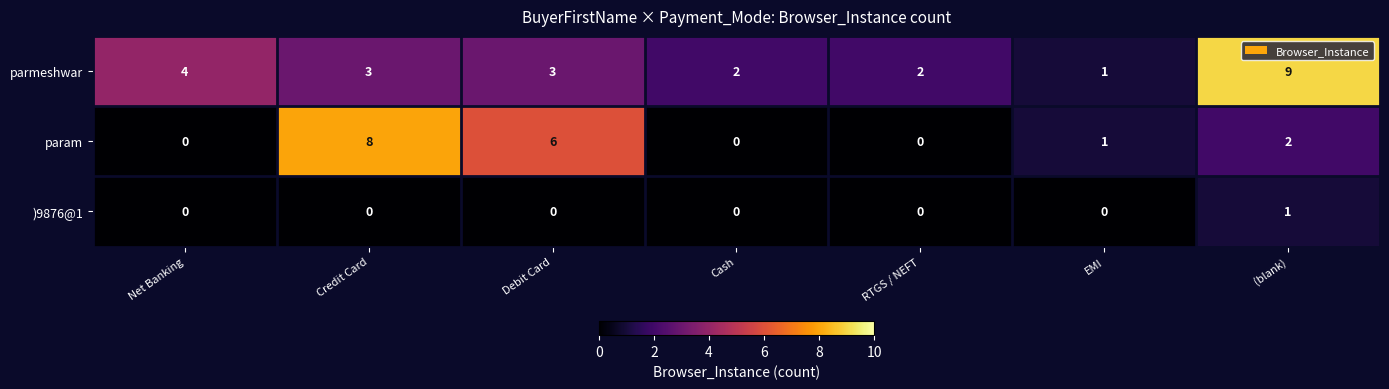

How many categories are shown in the chart?

7